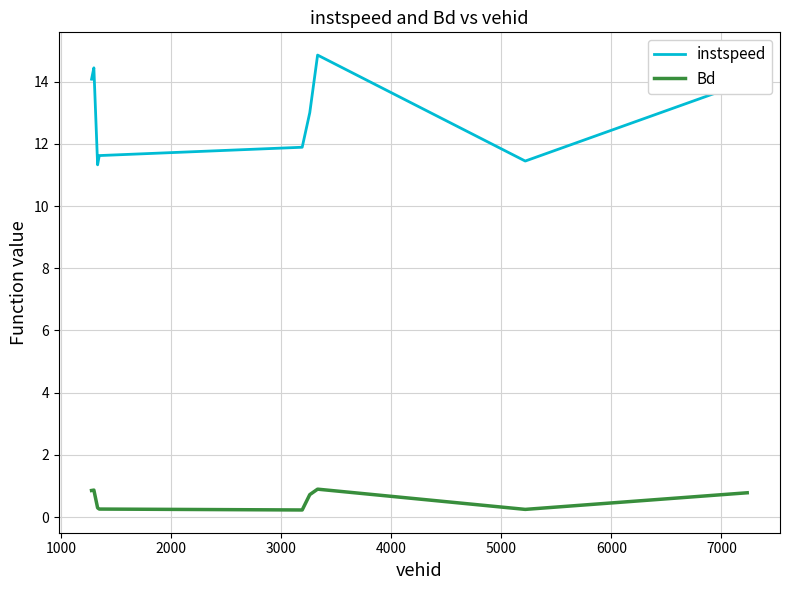

List the series in order of their overall mean, highest first.

instspeed, Bd